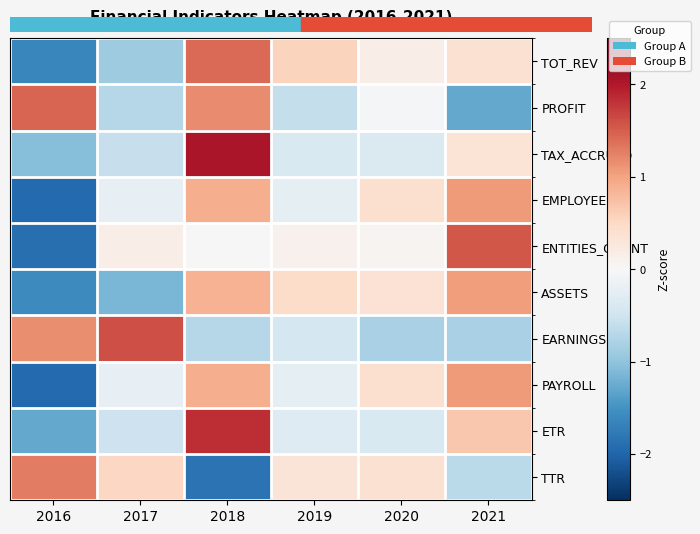

At how many categories does at least one series exceed -1?

6